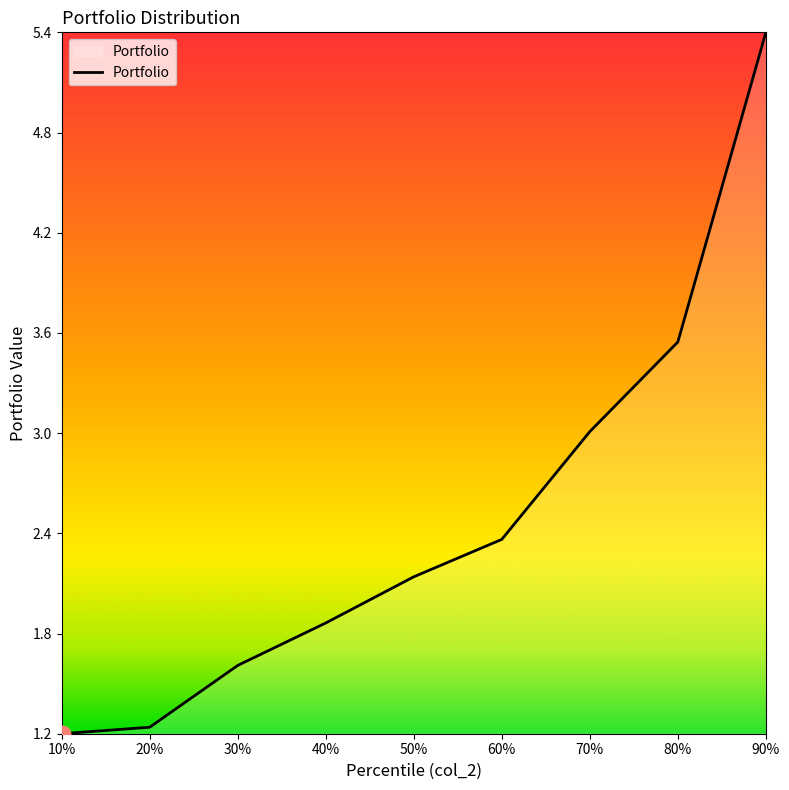

Reading left to right, list all the values displayed in this chart.

1.2	1.2	1.6	1.8	2.1	2.3	3.0	3.5	5.4